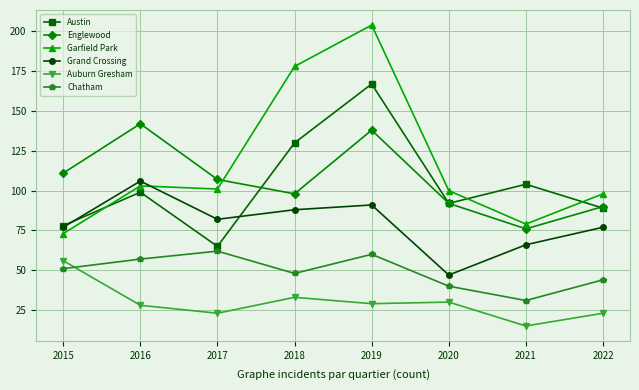

At how many categories does at least one series exceed 174?

2